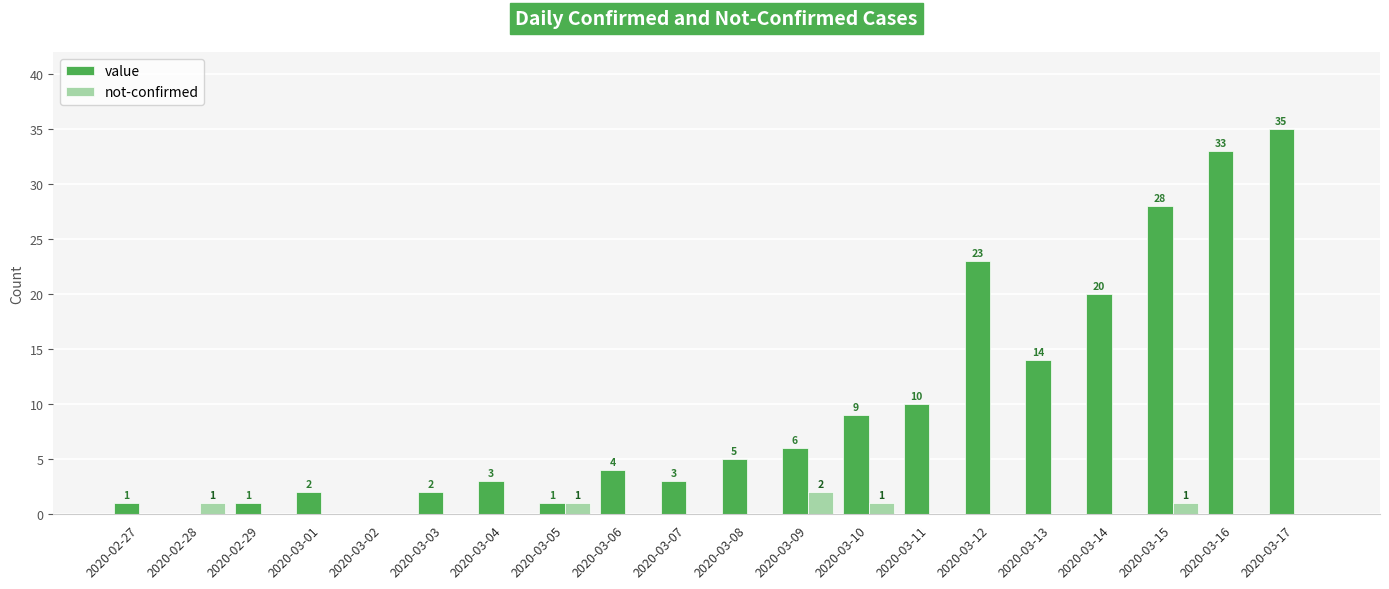

At which label is value closest to 17?

2020-03-13